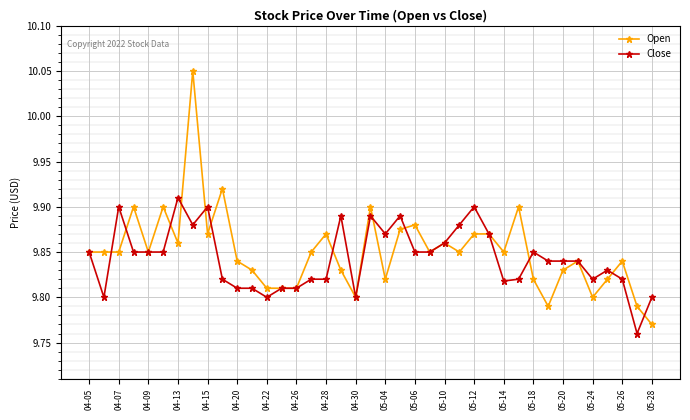

What is the sum of all Open values?

384.2